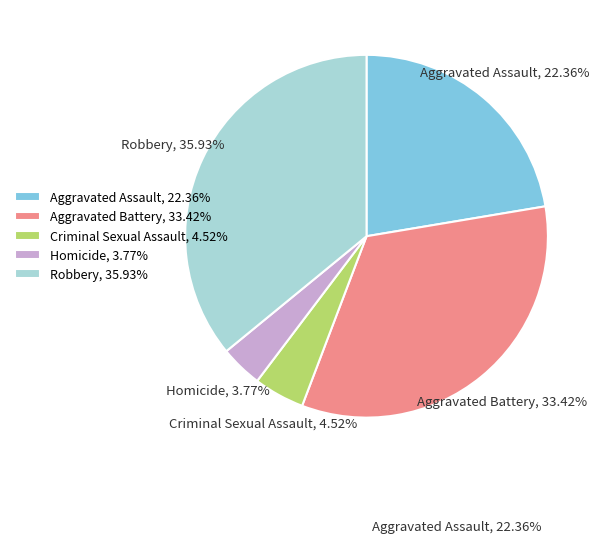

What portion of the pie excludes Aggravated Assault?

77.6%